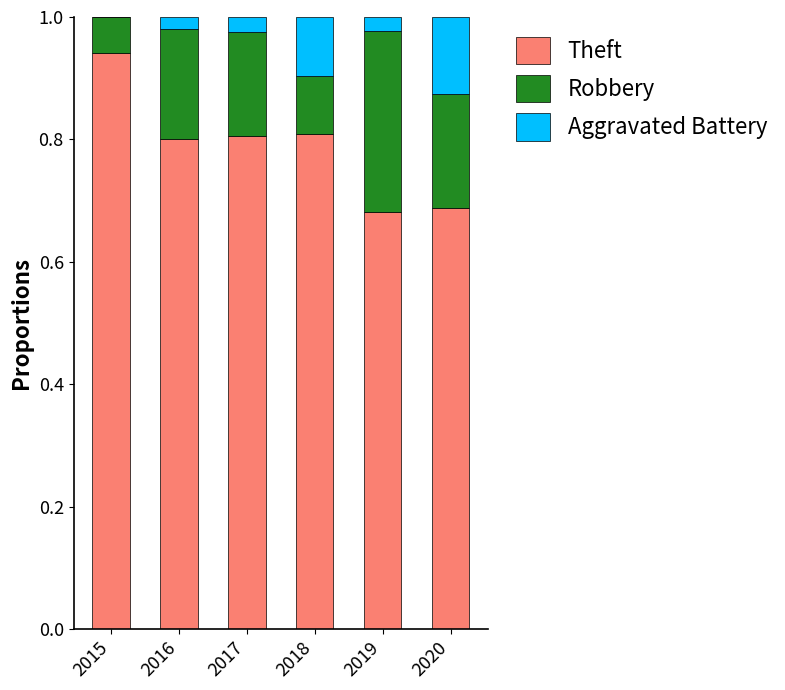

The value of Theft at 2016 is 0.6. True or false?

False